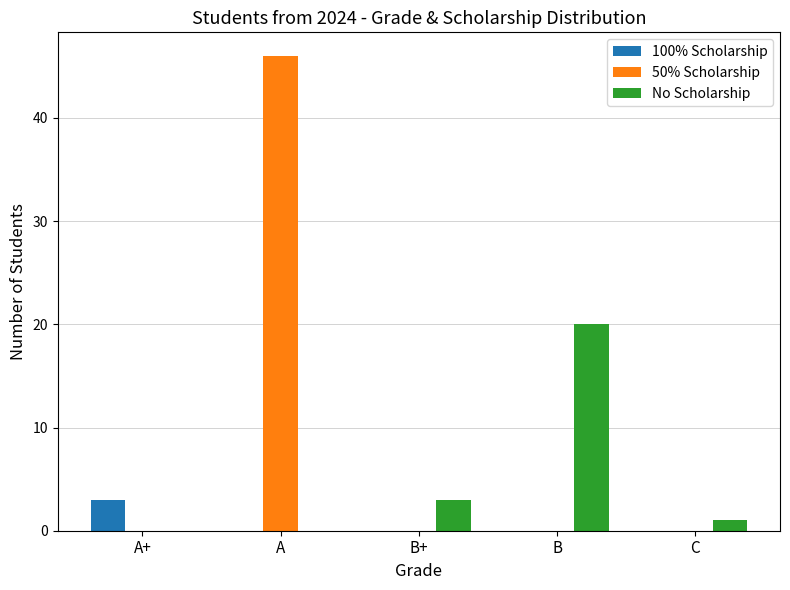

What is the highest value of the 50% Scholarship series?

46